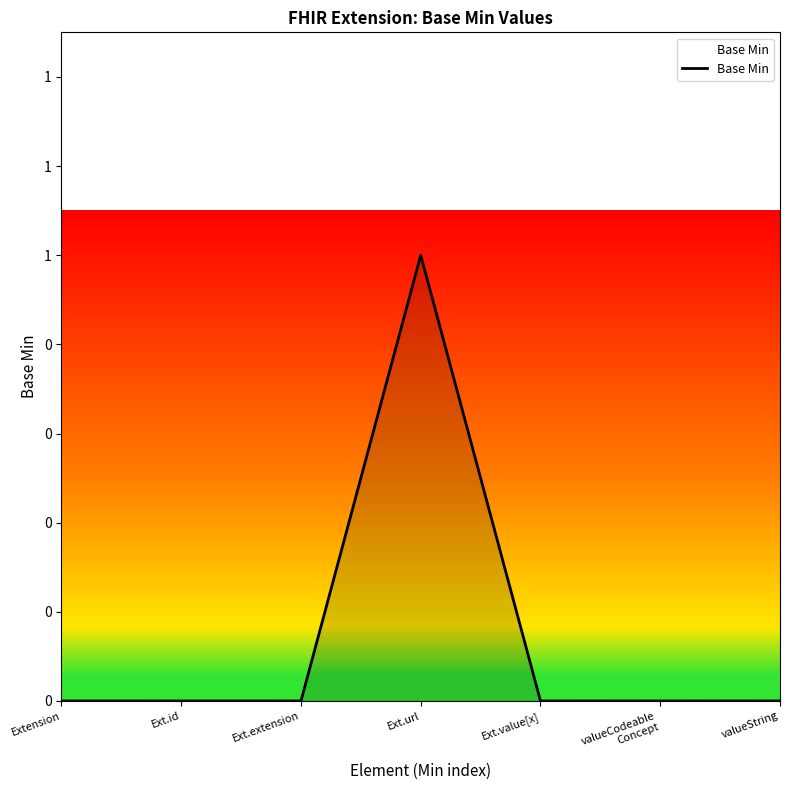

Reading left to right, transcribe all the data shown in this chart.

0	0	0	1	0	0	0